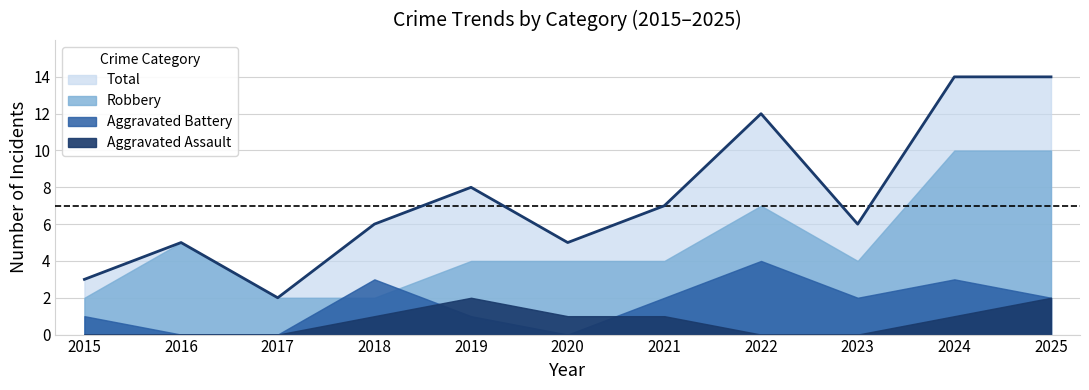

Read the Aggravated Assault value at 2021.

1